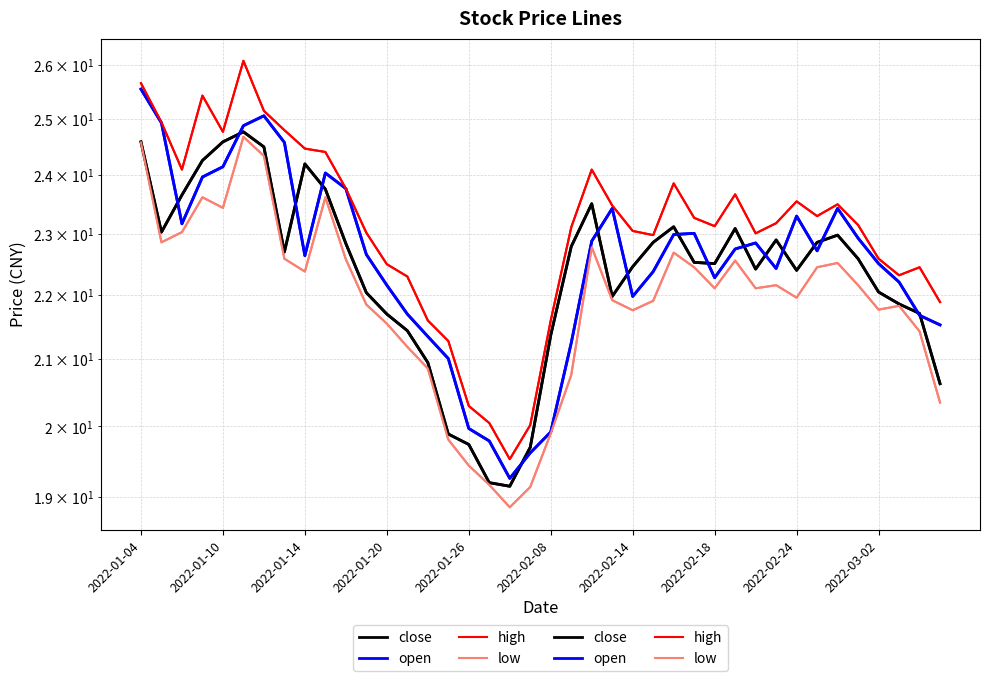

At how many categories does at least one series exceed 23?

26